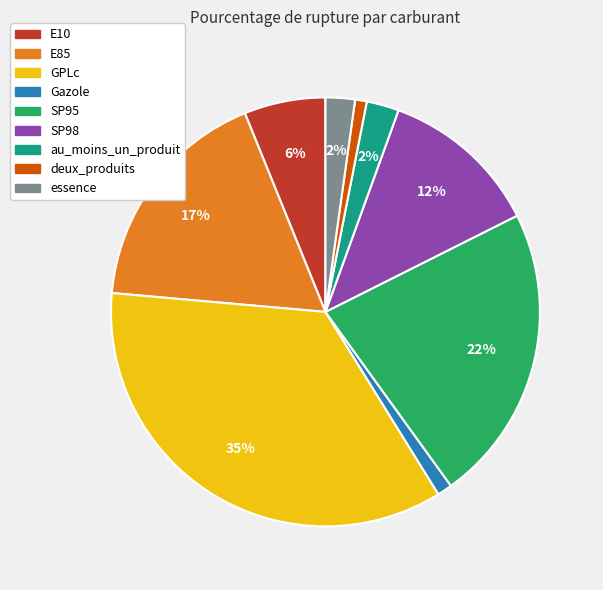

True or false: SP95 accounts for 22% of the total.

True